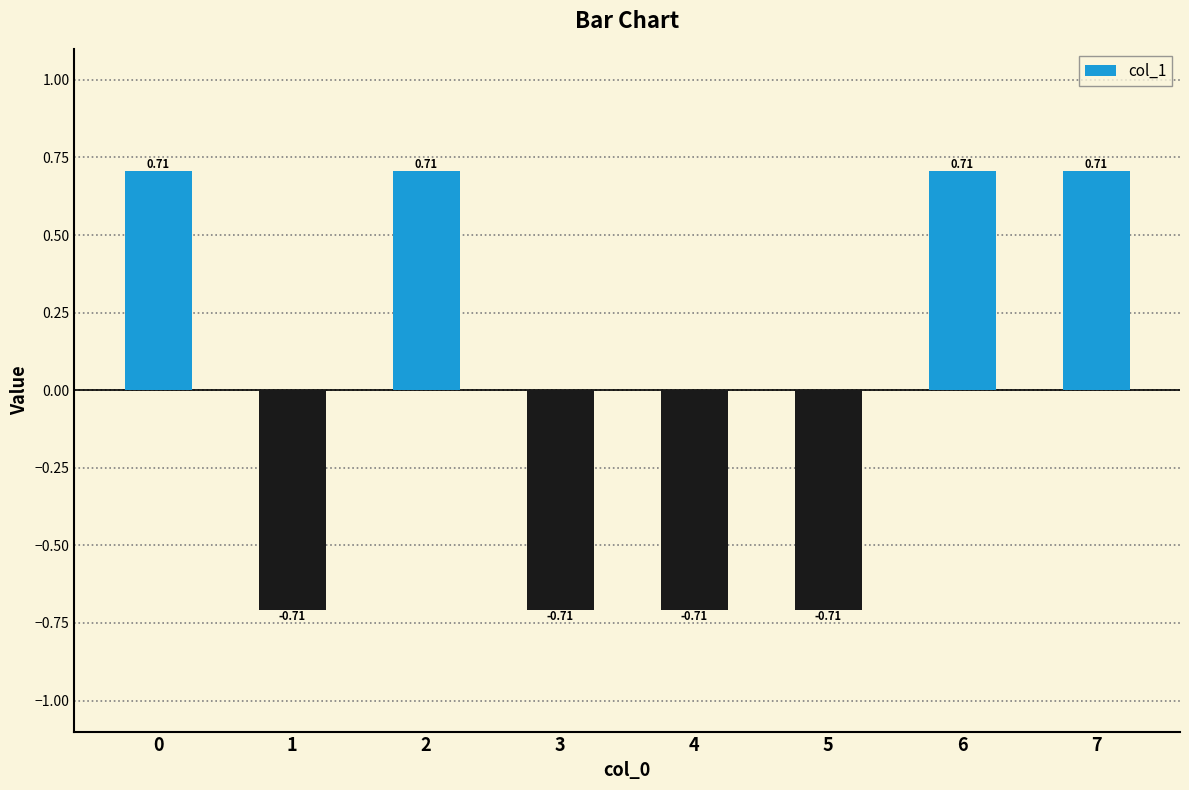

What is the difference between the values at 6 and 1?

1.4